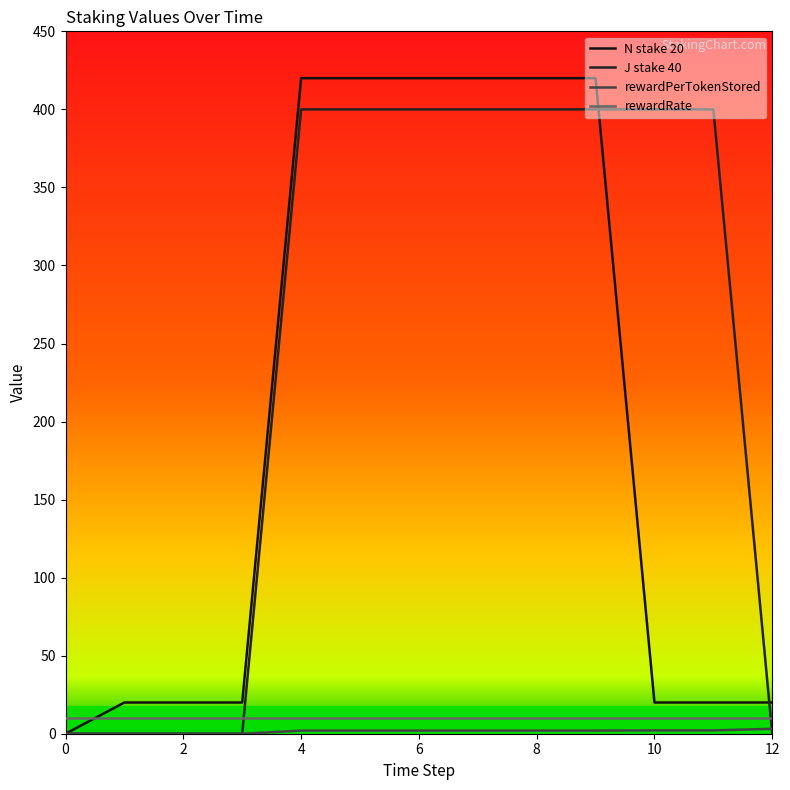

How many lines are shown in the chart?

4